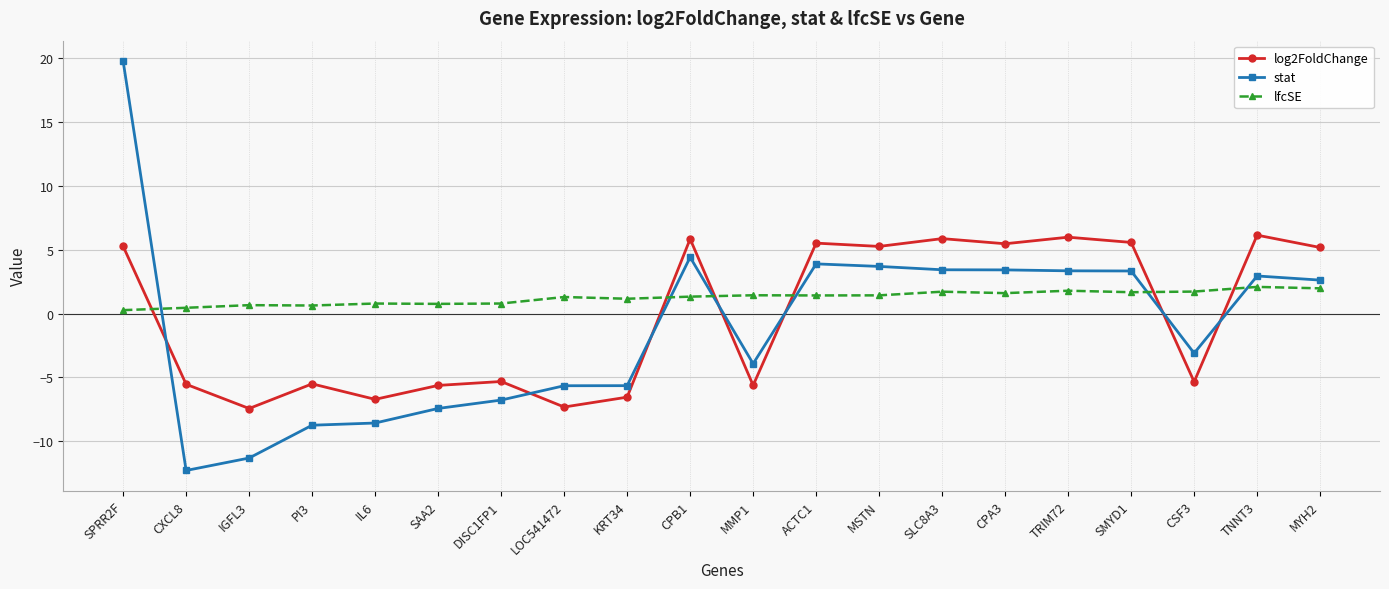

After their last crossing, which series has the higher values: stat or log2FoldChange?

log2FoldChange